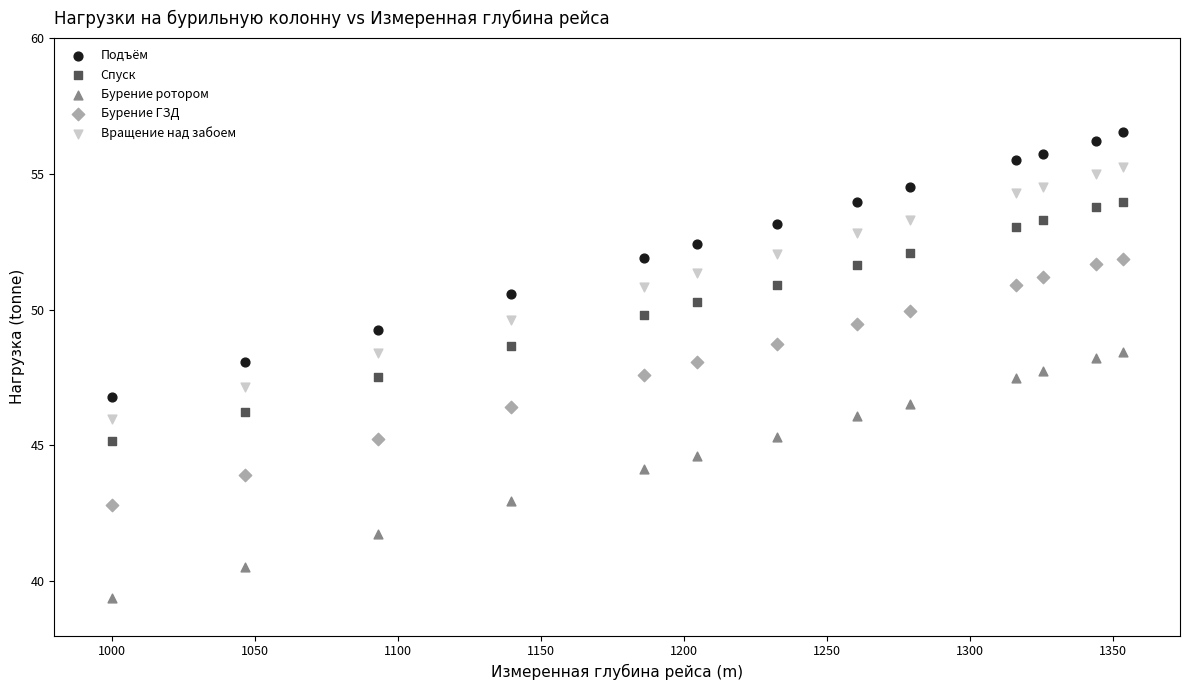

What are all the series names shown in the legend?

Подъём, Спуск, Бурение ротором, Бурение ГЗД, Вращение над забоем